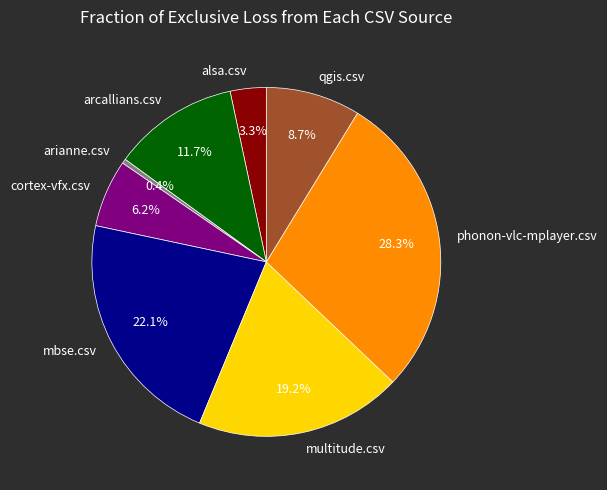

Which category has the smallest portion of the pie?

arianne.csv